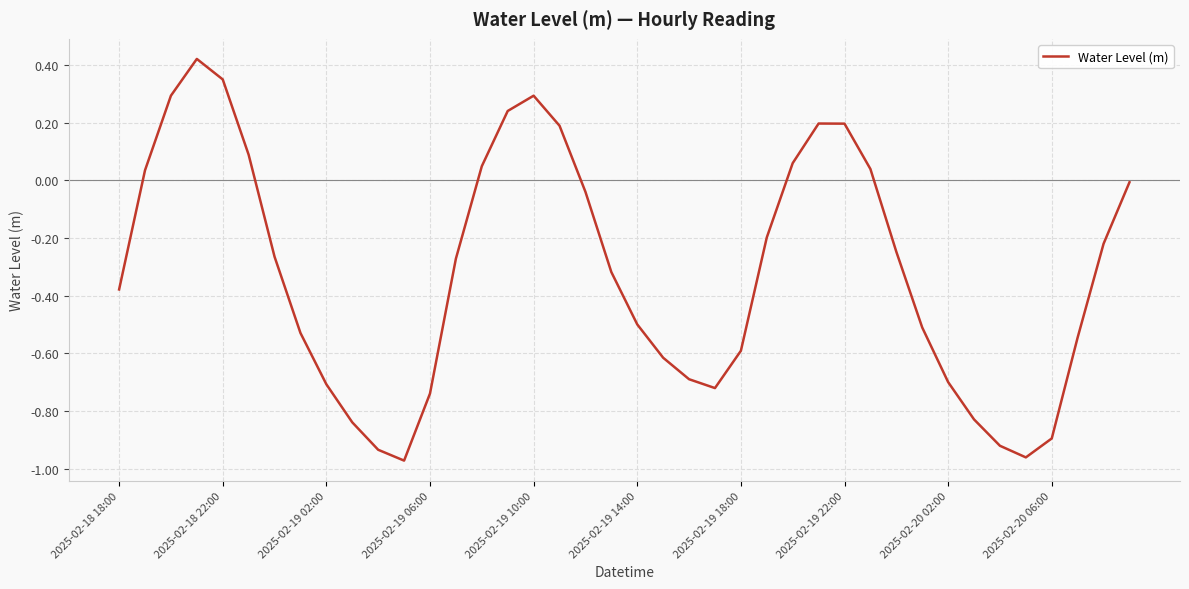

How many values exceed 0?

13